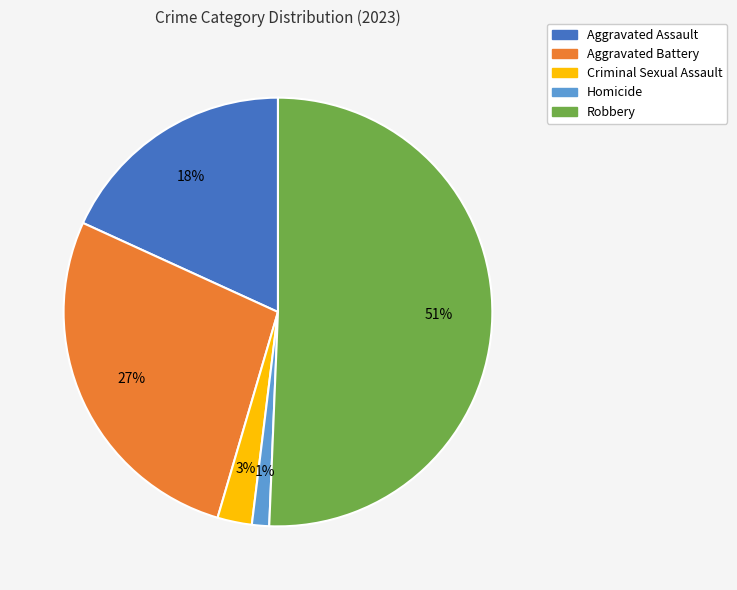

Is Robbery the majority of the pie?

Yes